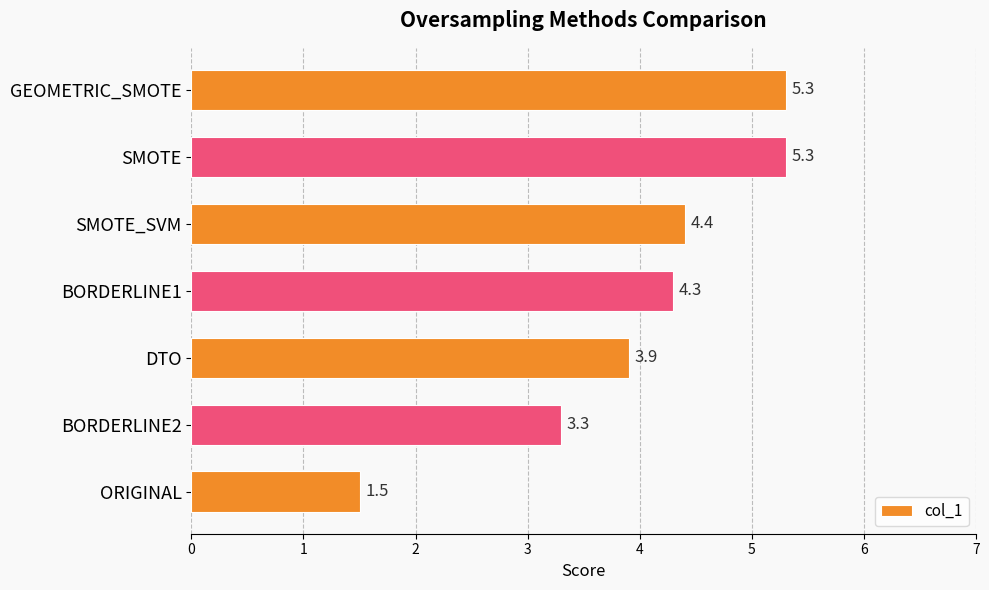

What is the difference between the second highest and second lowest values?

2.0